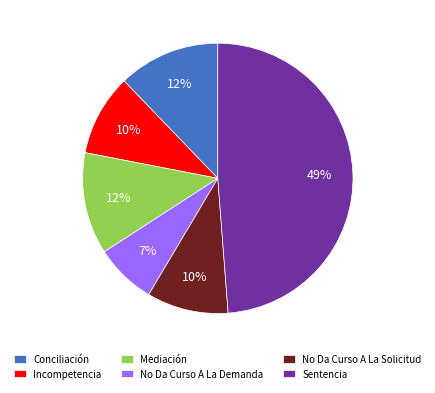

To the nearest percent, what is the difference between the Incompetencia and Conciliación slice percentages?

2%